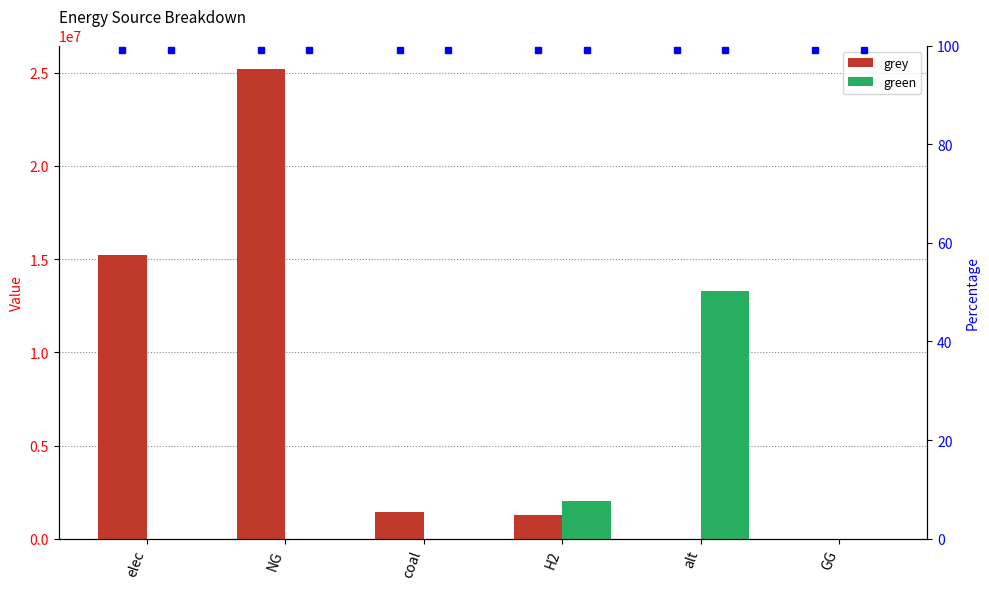

Between elec and alt, which series saw the biggest shift?

grey